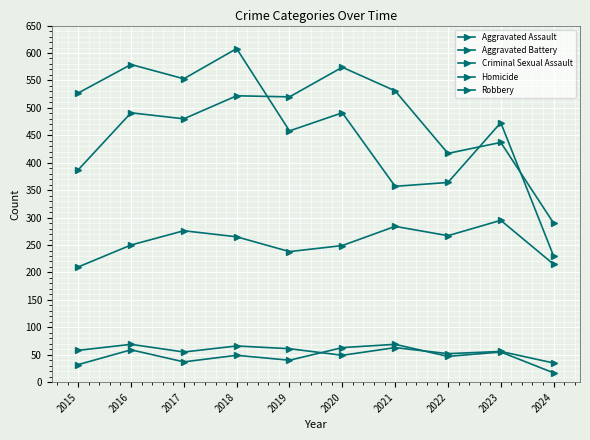

What is the minimum value shown in the chart?

17